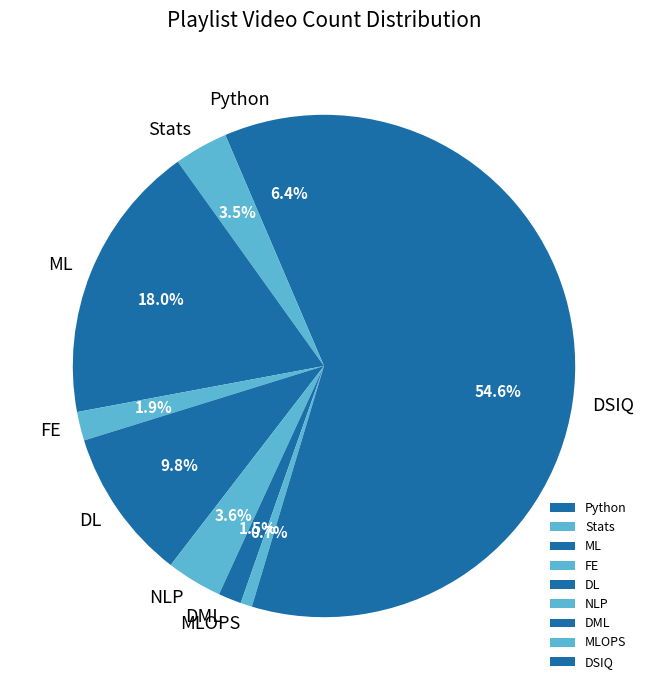

What percentage do Python and NLP together represent?

10.0%